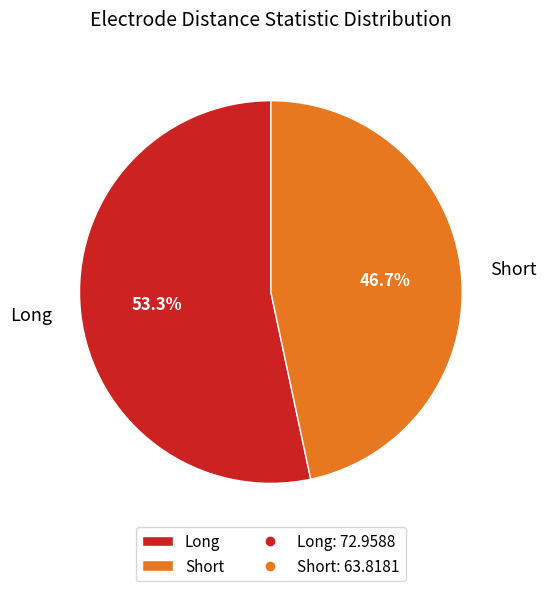

How many segments does this pie chart have?

2